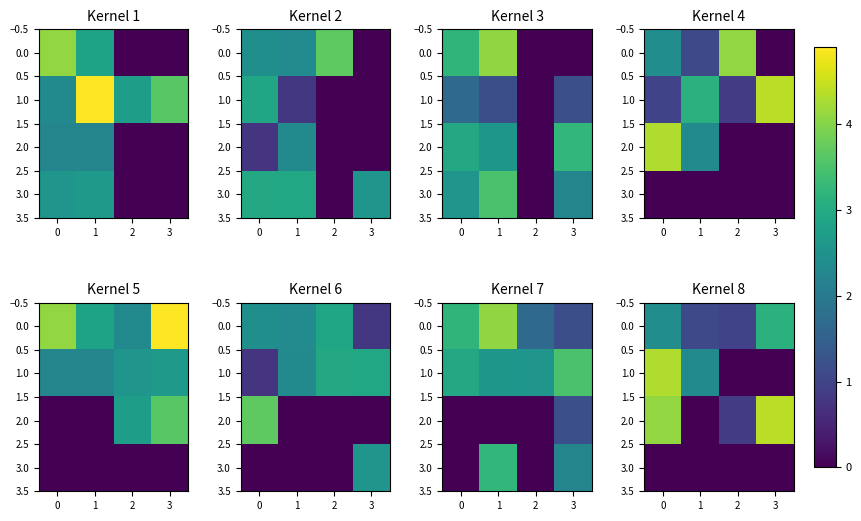

What is the spread (max minus min) of values at 1?

2.4